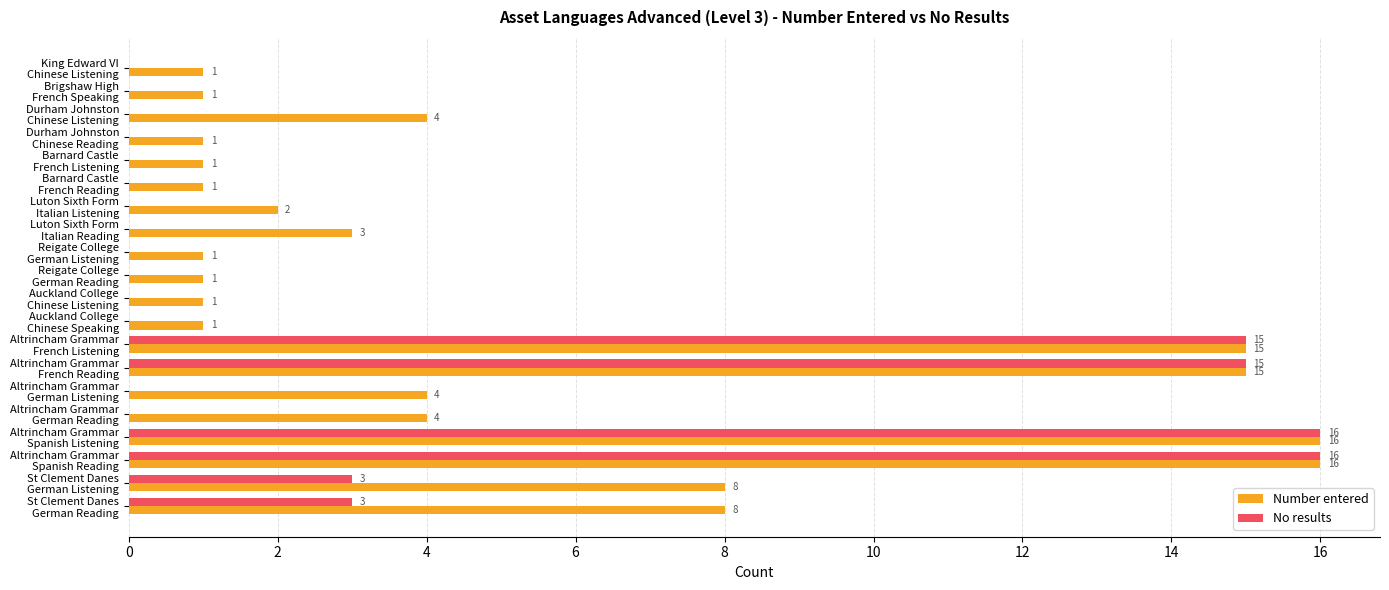

What is the sum of all Number entered values?

104